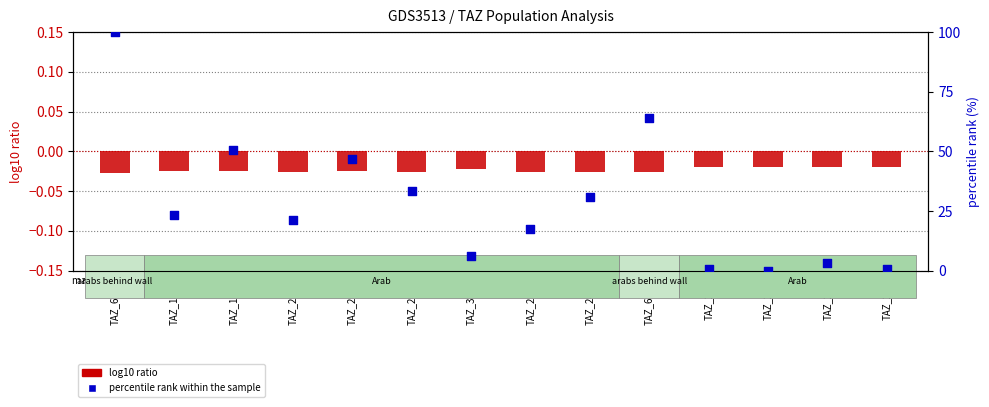

Which series has the largest total across all categories?

percentile rank within the sample